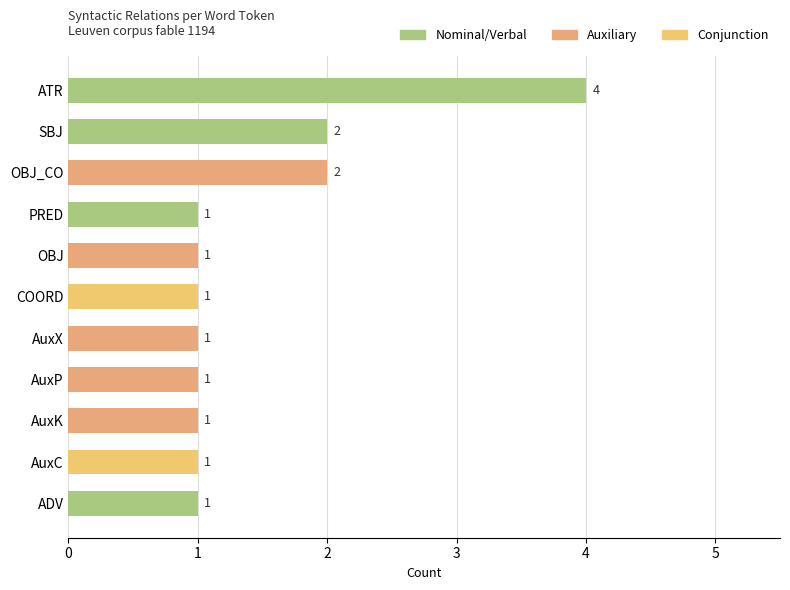

Reading bottom to top, transcribe all the data shown in this chart.

ADV=1	AuxC=1	AuxK=1	AuxP=1	AuxX=1	COORD=1	OBJ=1	PRED=1	OBJ_CO=2	SBJ=2	ATR=4